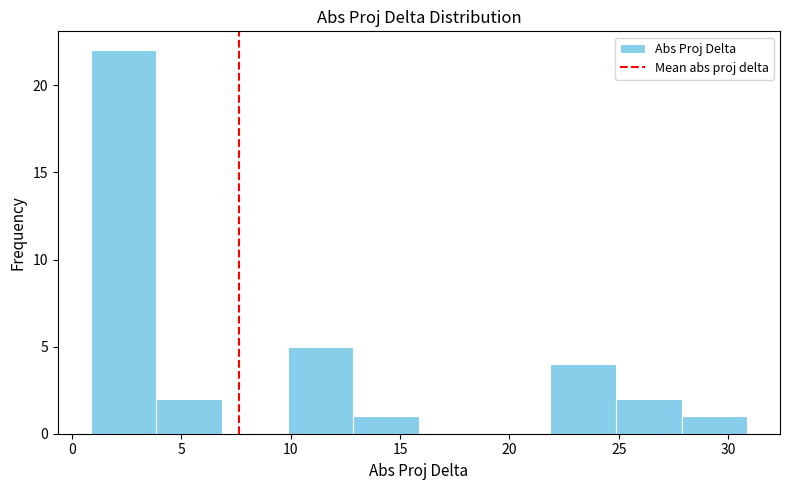

How tall is the bar that spans 1 to 4 on the x-axis? Neither the bar edges nor the heights are printed on the chart, so give them approximately, as read against the axes.

22